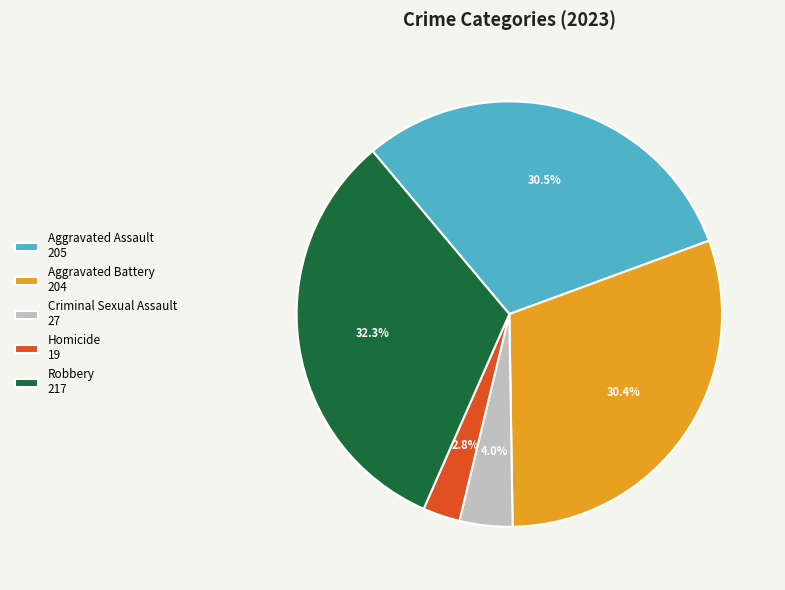

Does Aggravated Battery 204 represent more than half of the total?

No